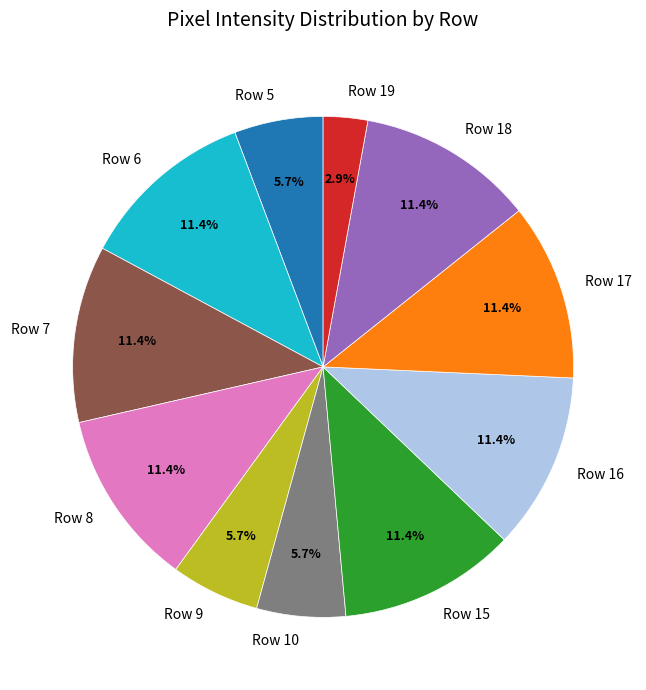

What percentage is the Row 7 slice, to the nearest percent?

11%